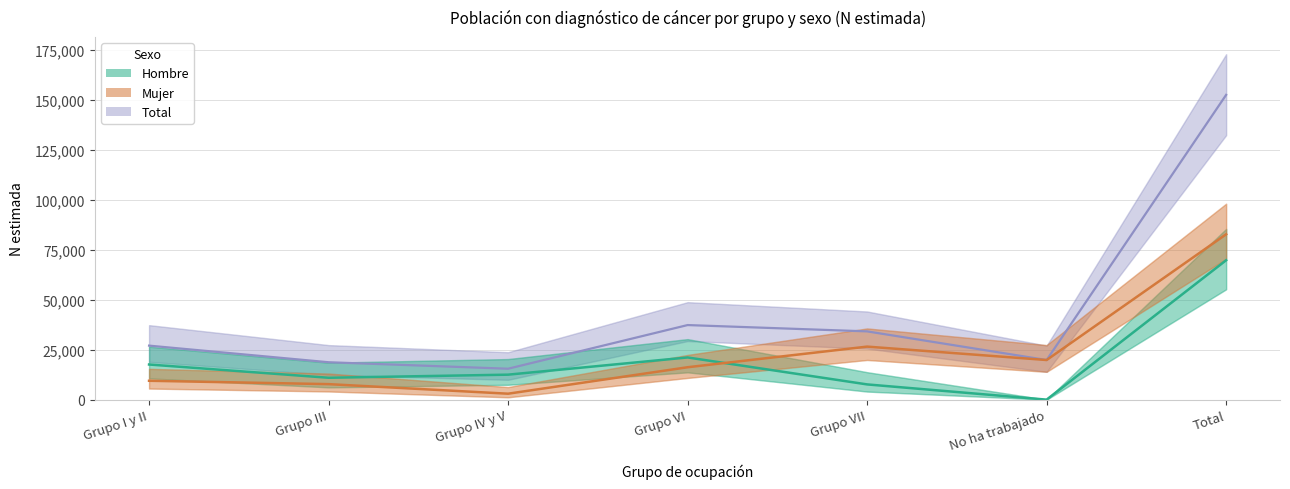

List the series in order of their peak value, lowest first.

Hombre, Mujer, Total